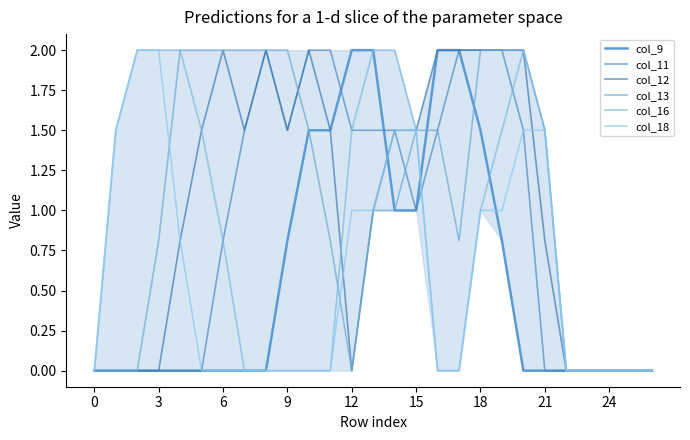

Is this an area chart (filled region under the line)?

No